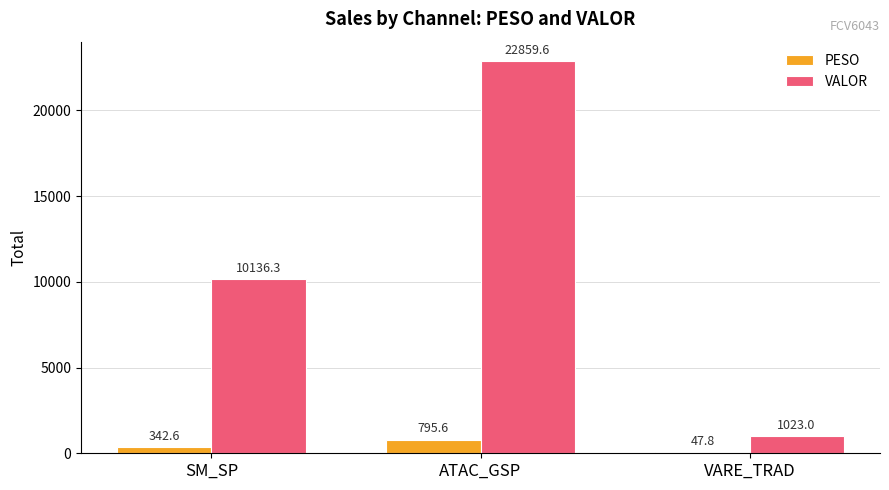

At which category is the sum across all series the highest?

ATAC_GSP